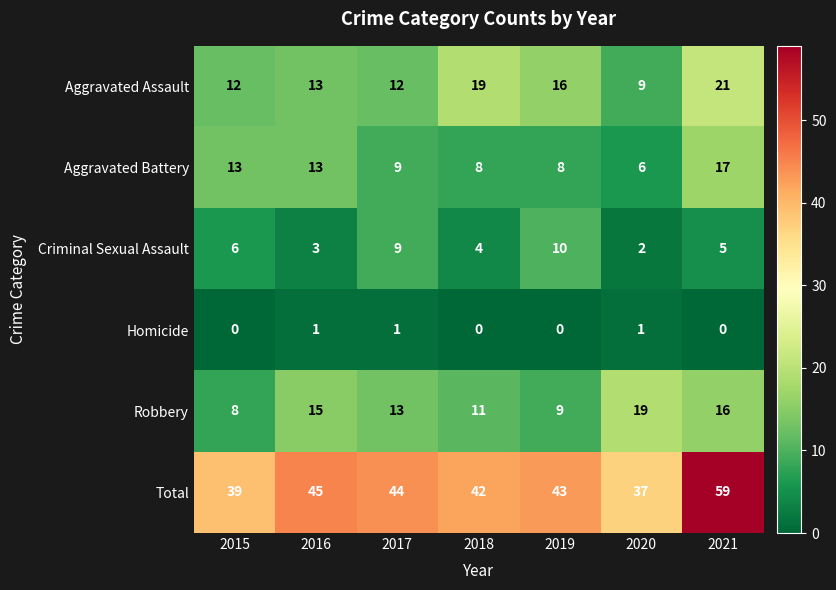

Between 2018 and 2019, which series saw the biggest shift?

Criminal Sexual Assault